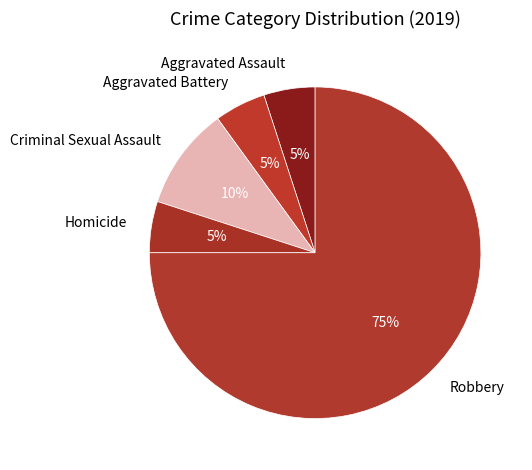

True or false: Homicide accounts for 19% of the total.

False